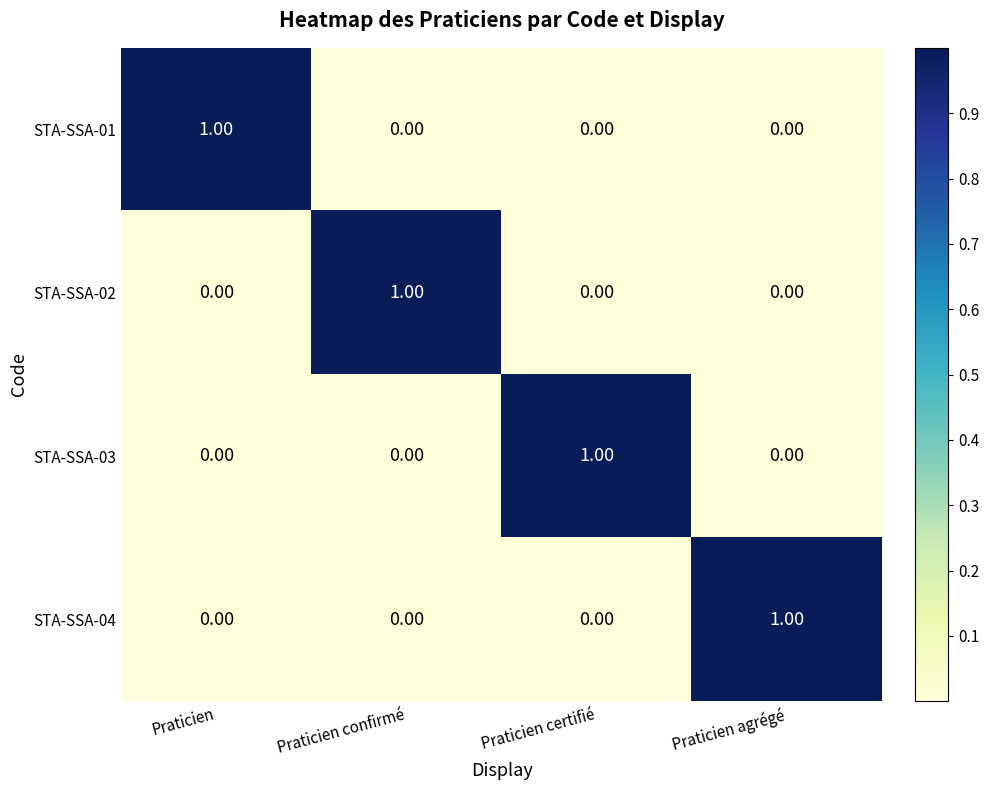

Is the value of STA-SSA-04 at Praticien greater than the value of STA-SSA-01 at Praticien?

No